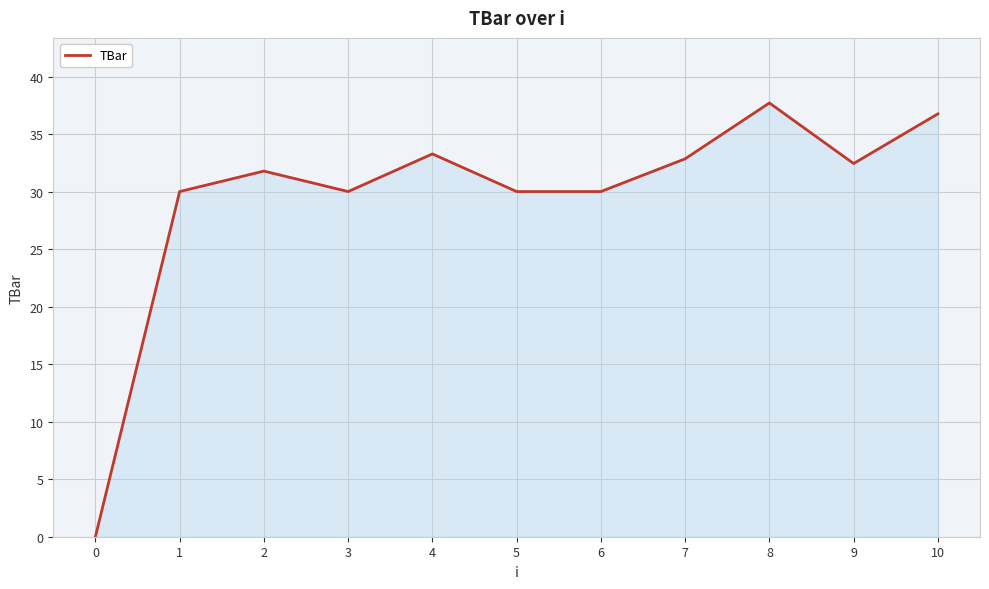

Read the value at 10.

36.8